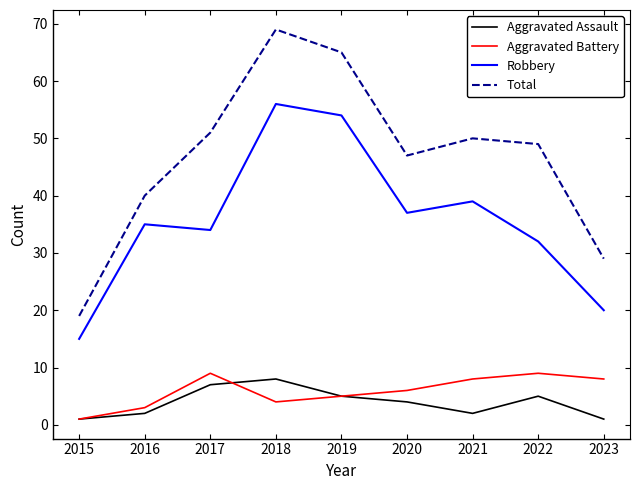

List the labels in order of Total value, largest first.

2018, 2019, 2017, 2021, 2022, 2020, 2016, 2023, 2015